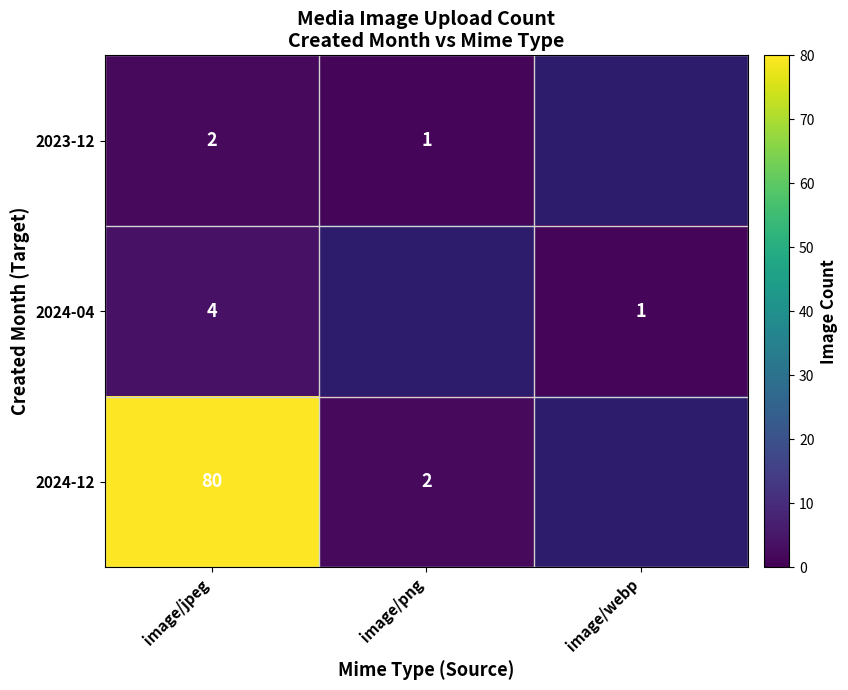

Is the value of 2024-04 at image/webp greater than the value of 2023-12 at image/jpeg?

No